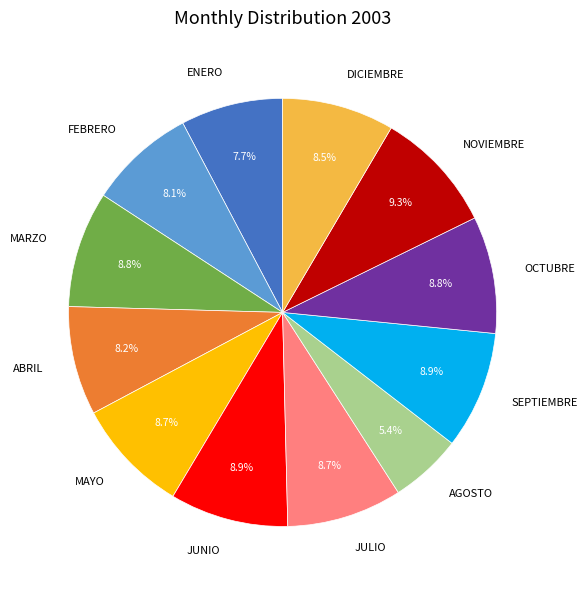

What is the smallest slice in the pie chart?

AGOSTO